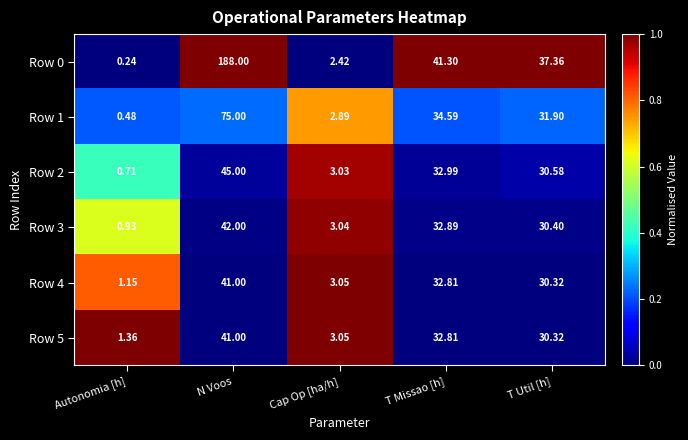

At which label is Row 1 closest to 37?

T Missao [h]